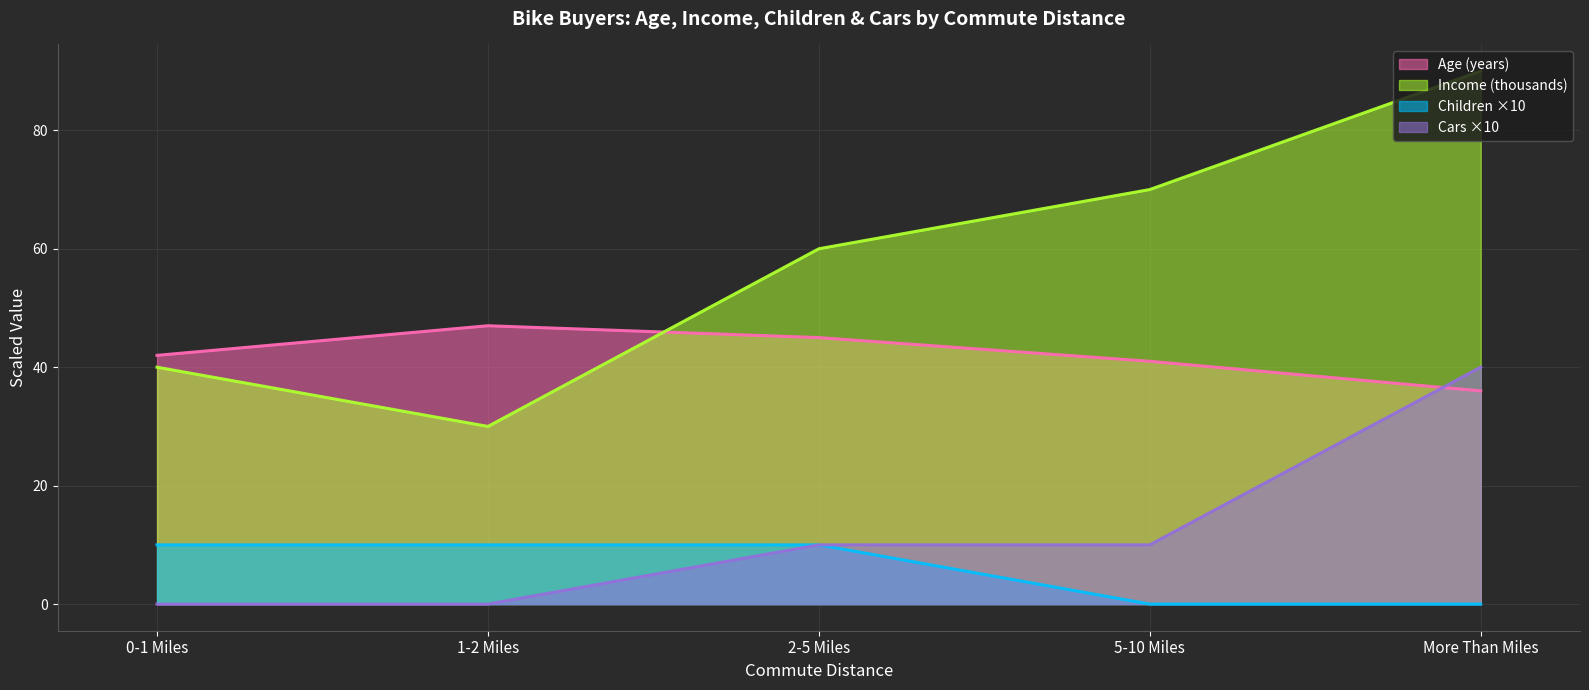

How many lines are shown in the chart?

4